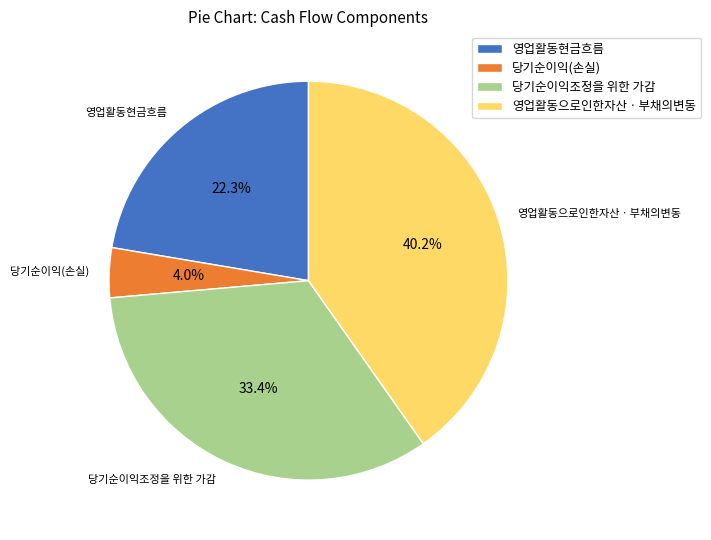

What is the ratio of the value at 영업활동으로인한자산ㆍ부채의변동 to the value at 당기순이익조정을 위한 가감?

1.2